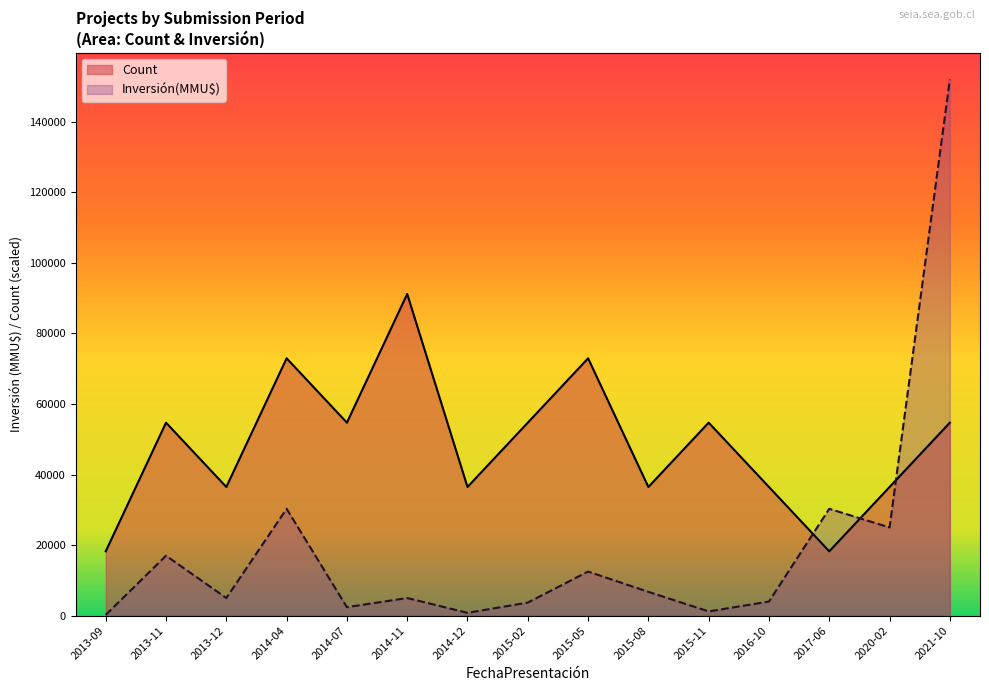

How many lines are shown in the chart?

2